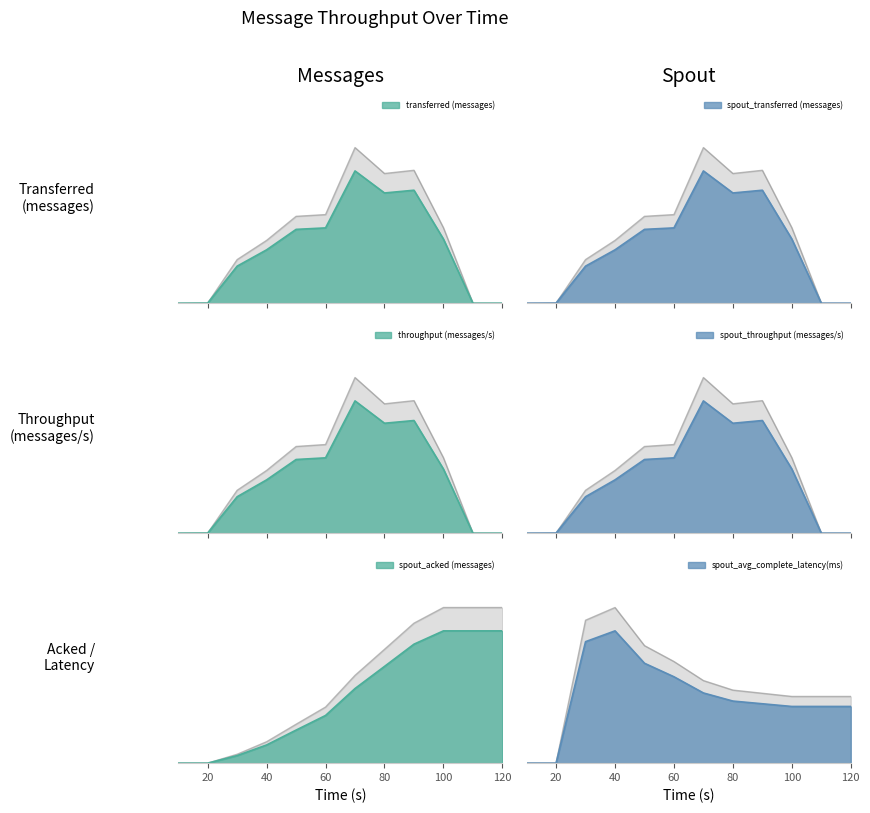

What is the difference between the transferred (messages) values at 60 and 30?

0.3